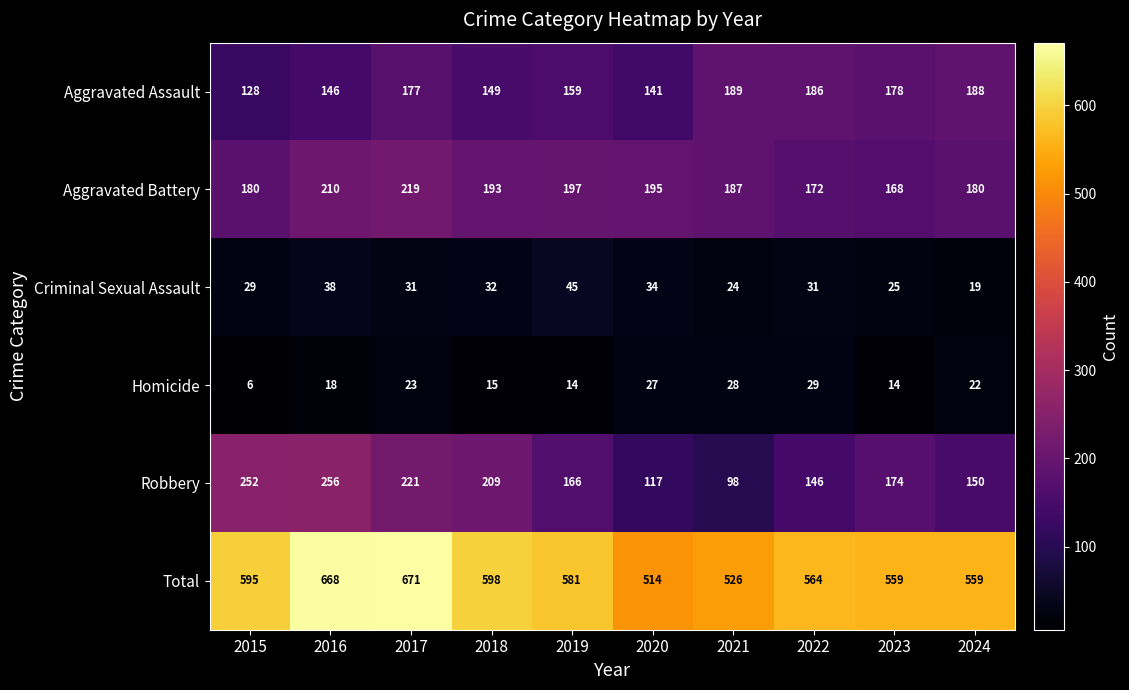

How many distinct data groups are displayed?

6